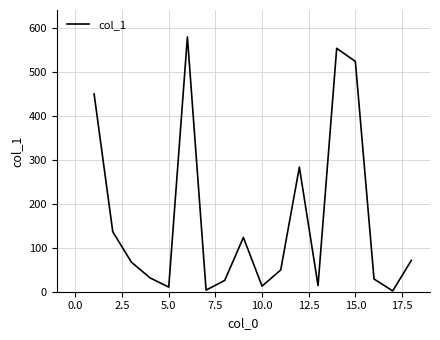

What is the greatest value displayed?

578.8